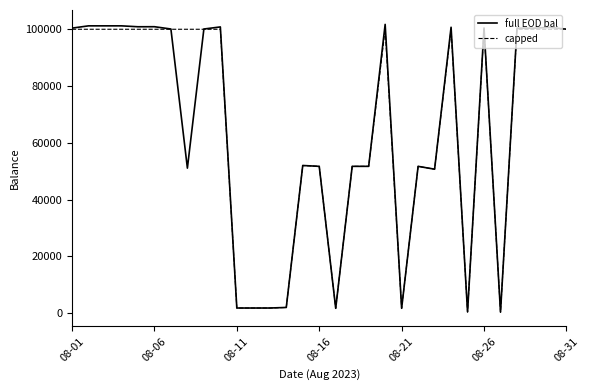

What is the greatest value displayed?

101718.1